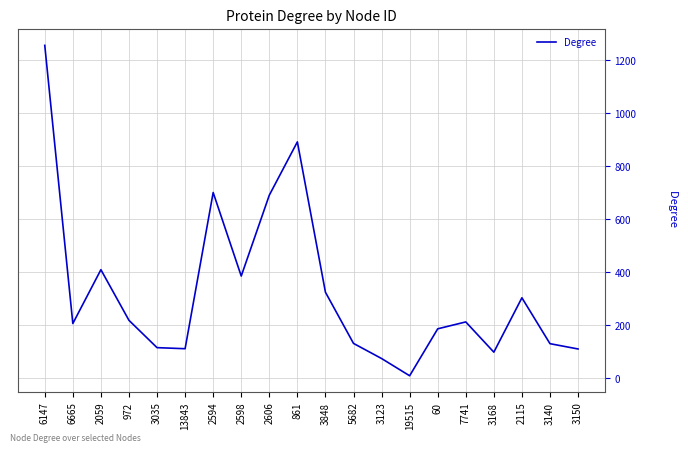

Approximately how many times larger is the value at 2594 compared to 2115?

2.3